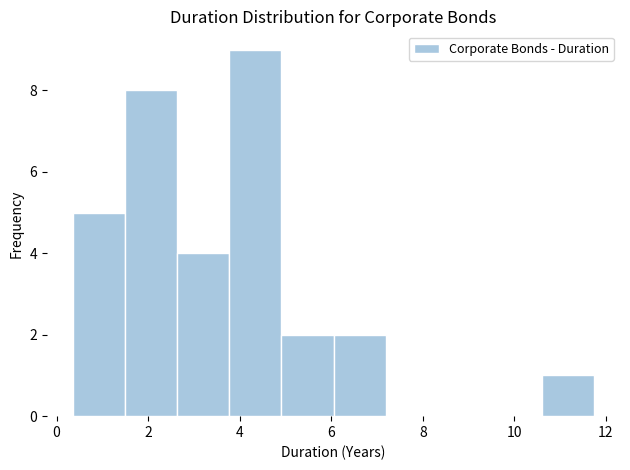

Reading left to right, list every bar in this chart as the range it spans on the x-axis followed by its height. Neither the bar edges nor the heights are printed on the chart, so give them approximately, as read against the axes.

0.4 to 1.4: 5
1.4 to 2.6: 8
2.6 to 3.8: 4
3.8 to 5.0: 9
5.0 to 6.0: 2
6.0 to 7.2: 2
7.2 to 8.4: 0
8.4 to 9.4: 0
9.4 to 10.6: 0
10.6 to 11.8: 1